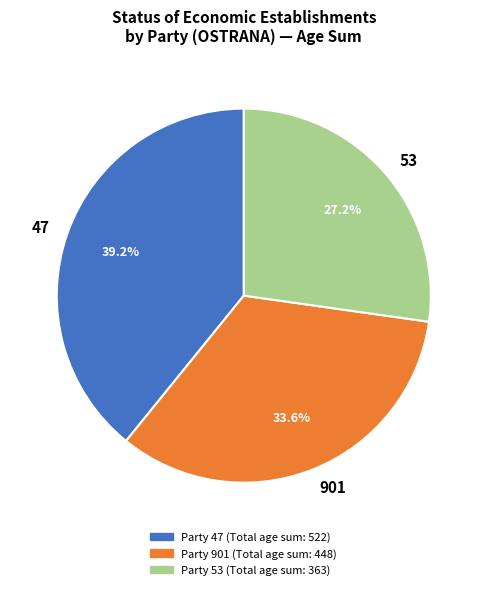

How many segments does this pie chart have?

3